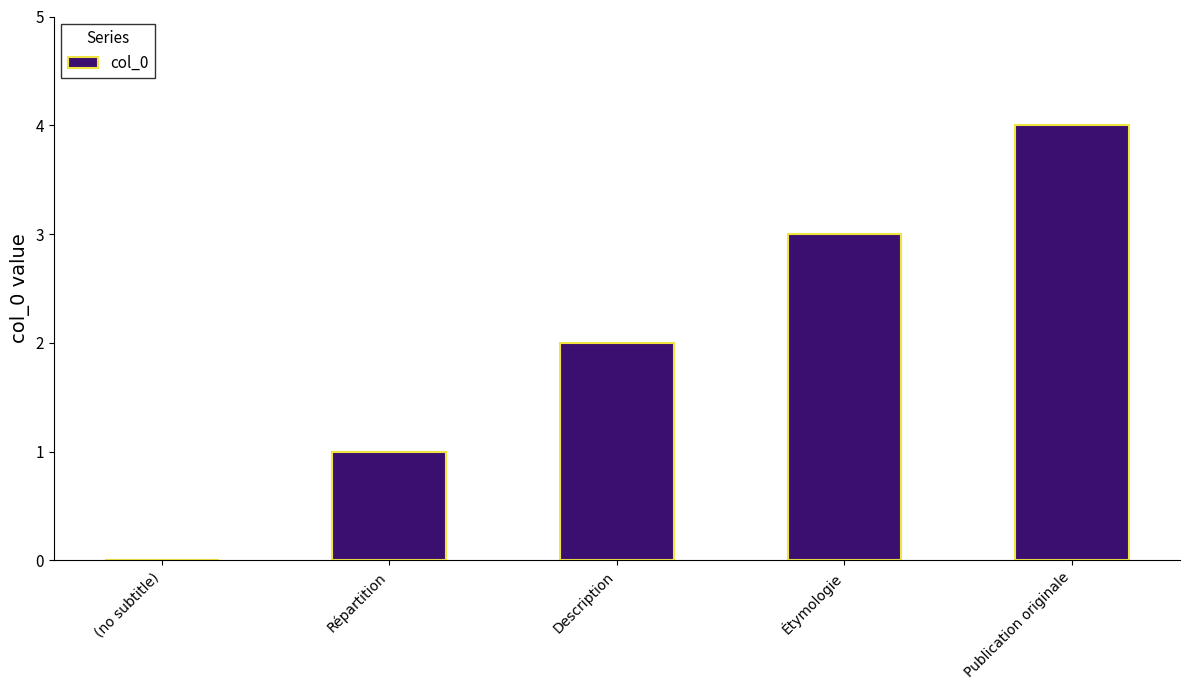

Reading right to left, what are all the values shown in this chart?

4	3	2	1	0